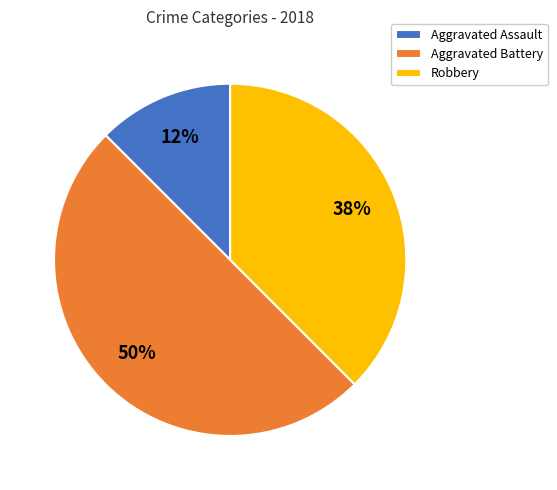

Is it true that Robbery is 38% of the pie?

True